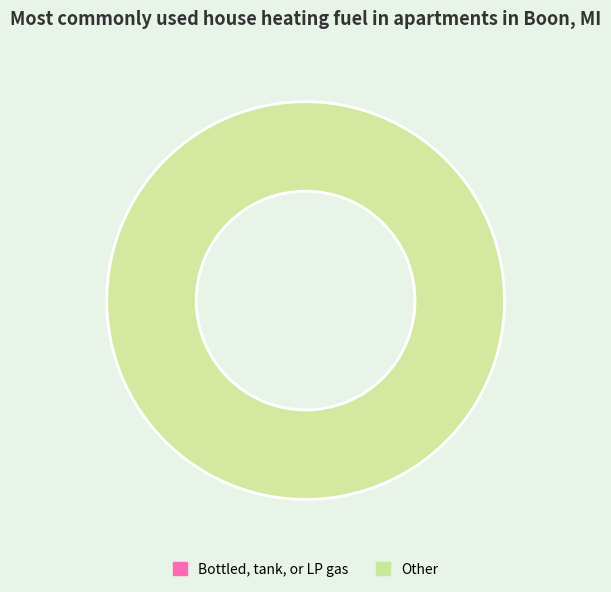

To the nearest percent, what is the average slice percentage?

50%